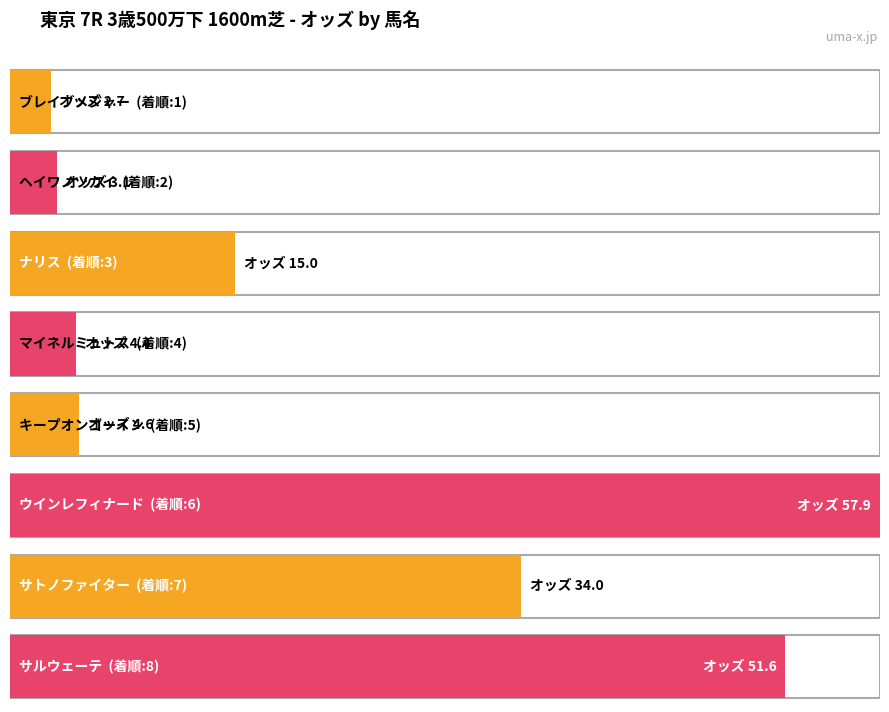

What is the greatest value displayed?

57.9